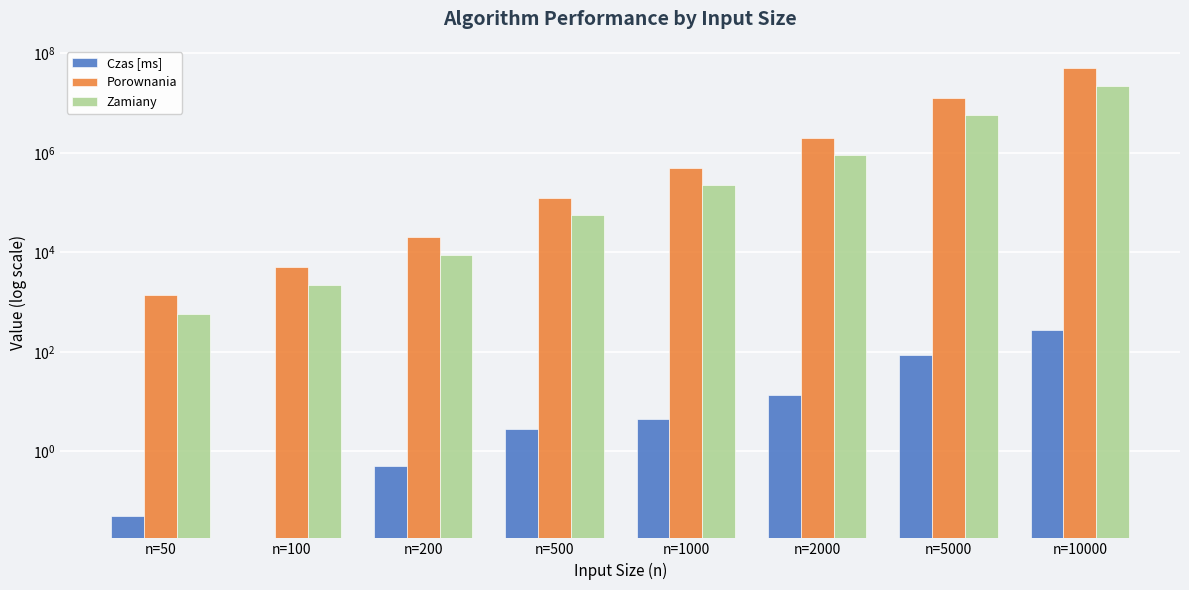

What is the difference between the second highest and minimum values in the Czas [ms] series?

84.2